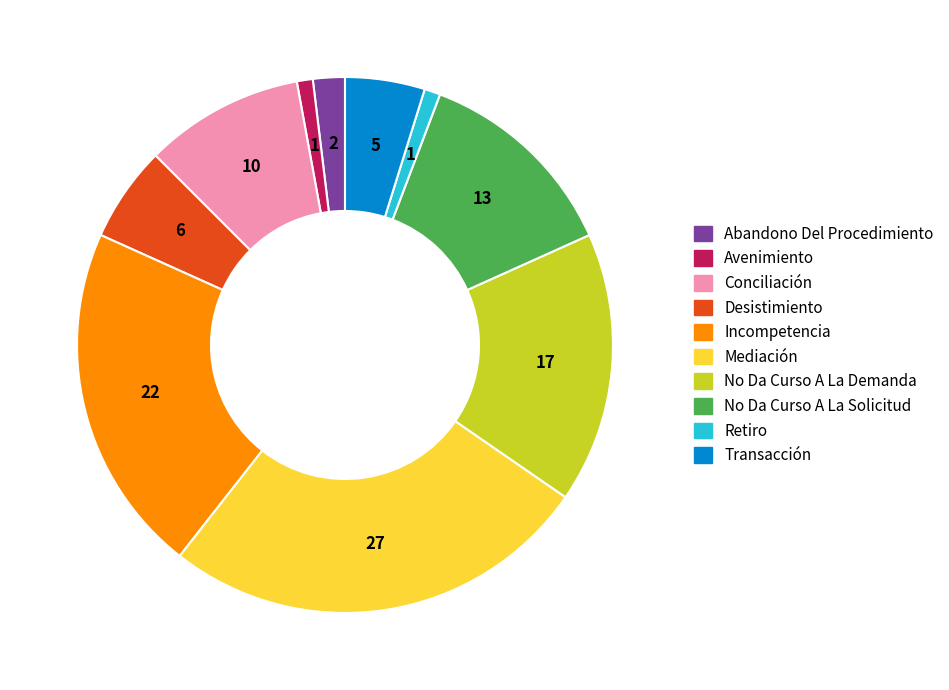

Is No Da Curso A La Demanda the majority of the pie?

No